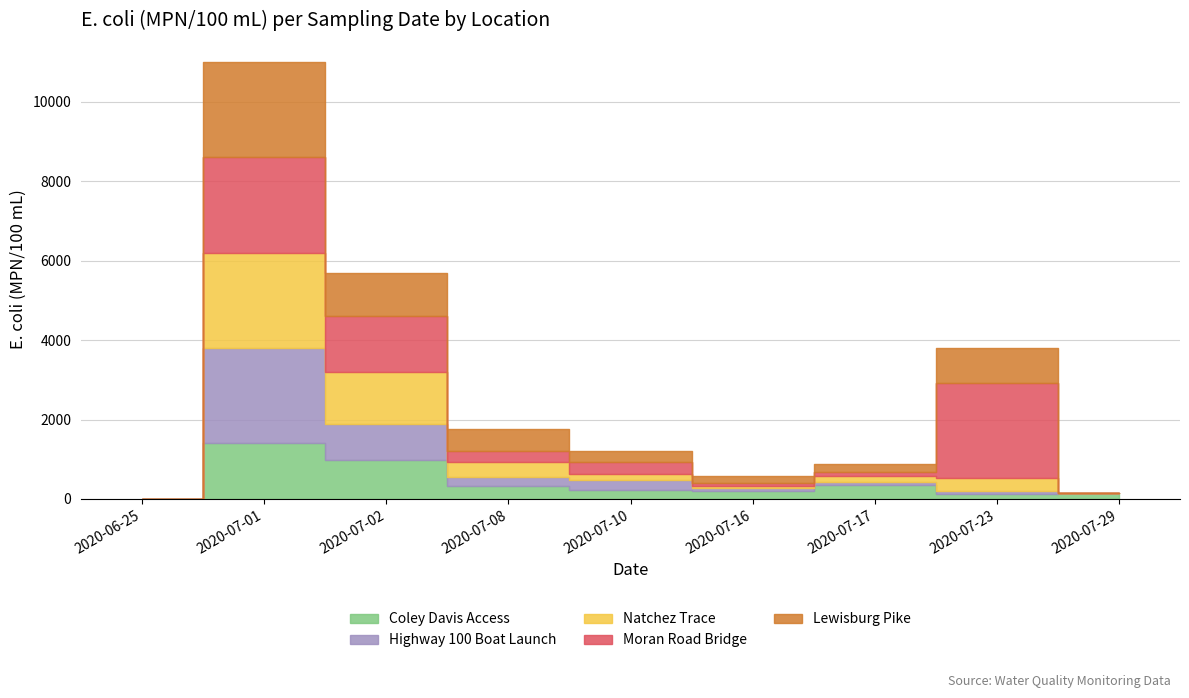

Reading right to left, transcribe all the data shown in this chart.

Coley Davis Access: 2020-07-29=160	2020-07-23=120	2020-07-17=340	2020-07-16=190	2020-07-10=230	2020-07-08=330	2020-07-02=980	2020-07-01=1400	2020-06-25=0
Highway 100 Boat Launch: 2020-07-29=0	2020-07-23=74	2020-07-17=78	2020-07-16=76	2020-07-10=240	2020-07-08=230	2020-07-02=920	2020-07-01=2400	2020-06-25=1
Natchez Trace: 2020-07-29=0	2020-07-23=330	2020-07-17=150	2020-07-16=68	2020-07-10=170	2020-07-08=370	2020-07-02=1300	2020-07-01=2400	2020-06-25=1
Moran Road Bridge: 2020-07-29=0	2020-07-23=2400	2020-07-17=120	2020-07-16=78	2020-07-10=280	2020-07-08=290	2020-07-02=1400	2020-07-01=2400	2020-06-25=1
Lewisburg Pike: 2020-07-29=0	2020-07-23=870	2020-07-17=190	2020-07-16=170	2020-07-10=290	2020-07-08=550	2020-07-02=1100	2020-07-01=2400	2020-06-25=1